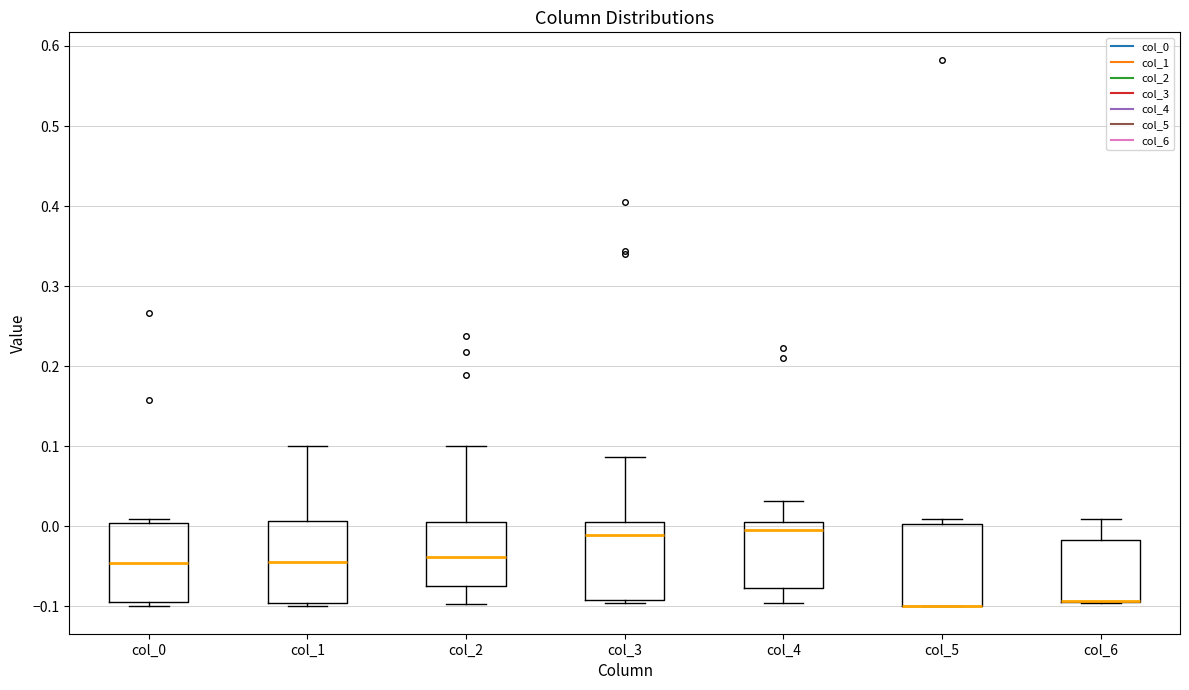

Reading left to right, read every box against the y-axis: the position of its median line, the range the box covers, and the ends of its whiskers. The values are not printed on the chart, so give them approximately, as read against the axis.

col_0: median -0.05, box -0.09 to 0.00, whiskers -0.10 to 0.01
col_1: median -0.04, box -0.10 to 0.01, whiskers -0.10 (just below the box's lower edge) to 0.10
col_2: median -0.04, box -0.07 to 0.01, whiskers -0.10 to 0.10
col_3: median -0.01, box -0.09 to 0.01, whiskers -0.10 to 0.09
col_4: median 0.00, box -0.08 to 0.01, whiskers -0.10 to 0.03
col_5: median -0.10 (drawn on the box's lower edge), box -0.10 to 0.00, whiskers -0.10 to 0.01
col_6: median -0.09 (drawn on the box's lower edge), box -0.09 to -0.02, whiskers -0.10 to 0.01